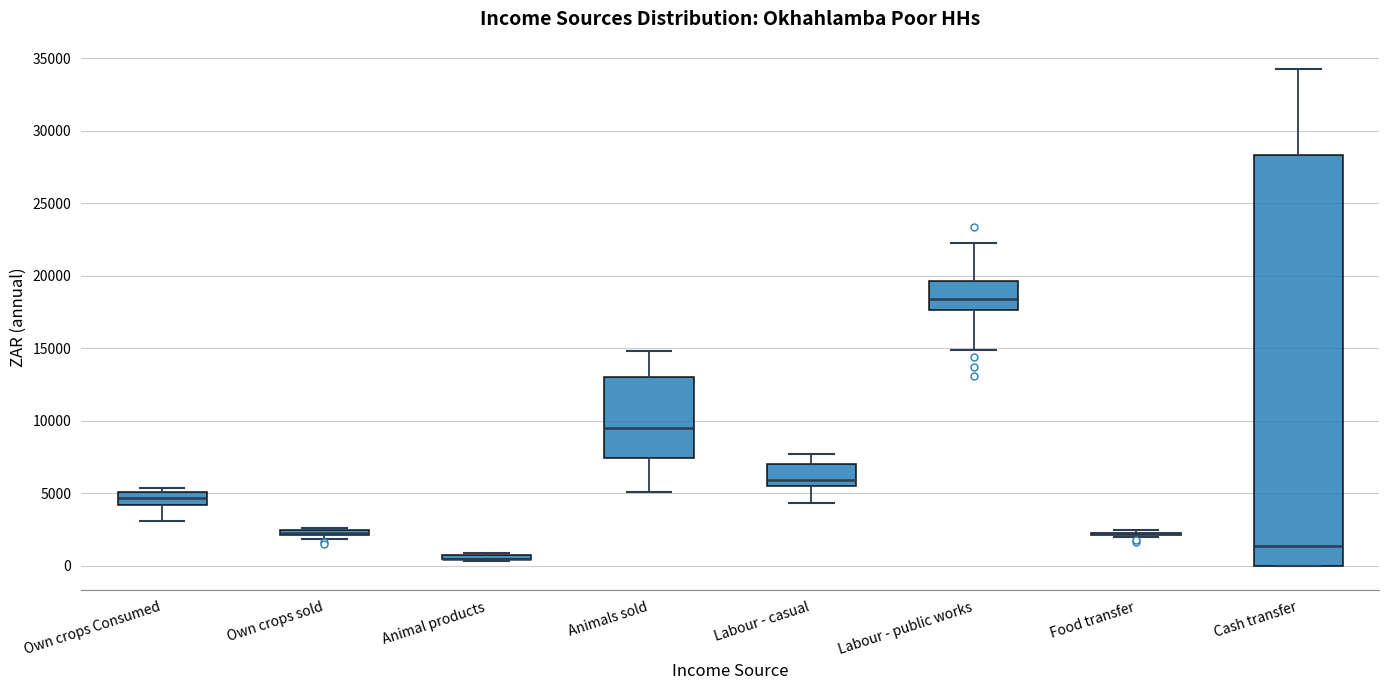

Where does the lower whisker of the box for Labour - public works end on the y-axis? The values are not printed on the chart, so give them approximately, as read against the axis.

15000